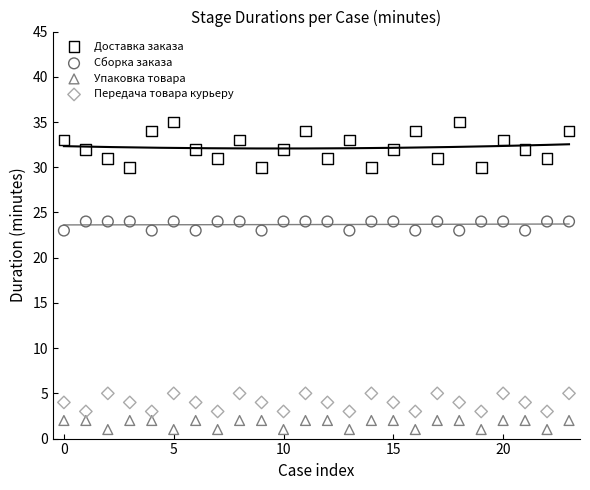

Across all data points, what is the range of Y values (max minus min)?

34